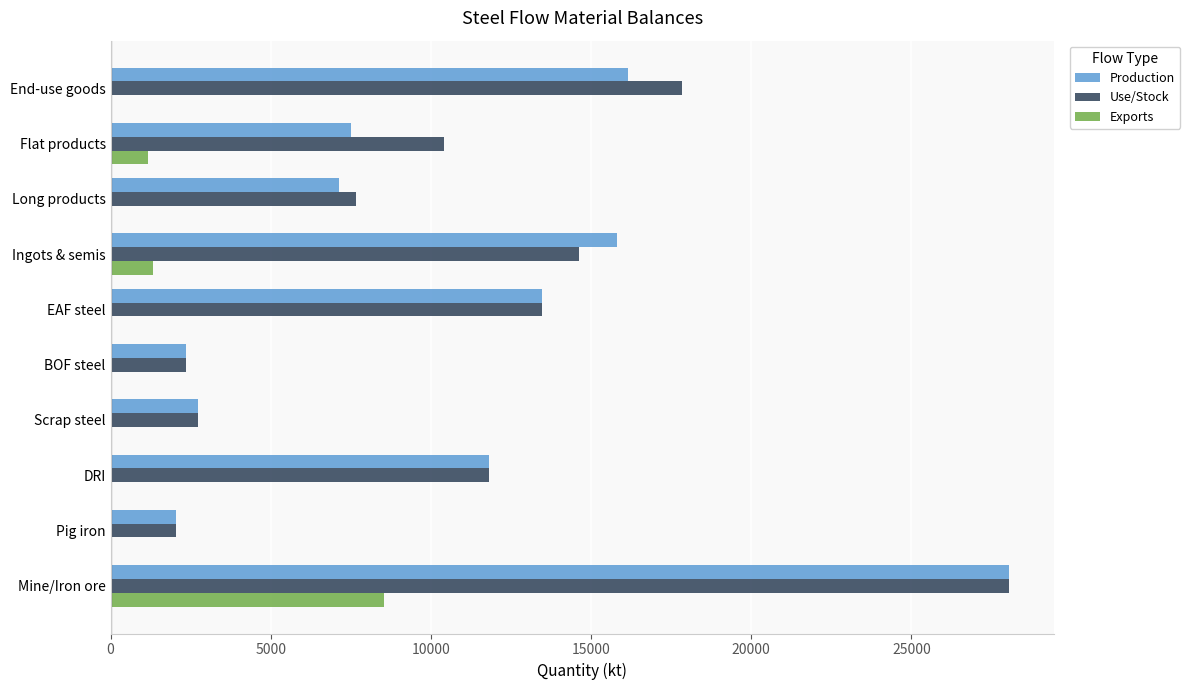

What is the highest value of the Production series?

28058.0